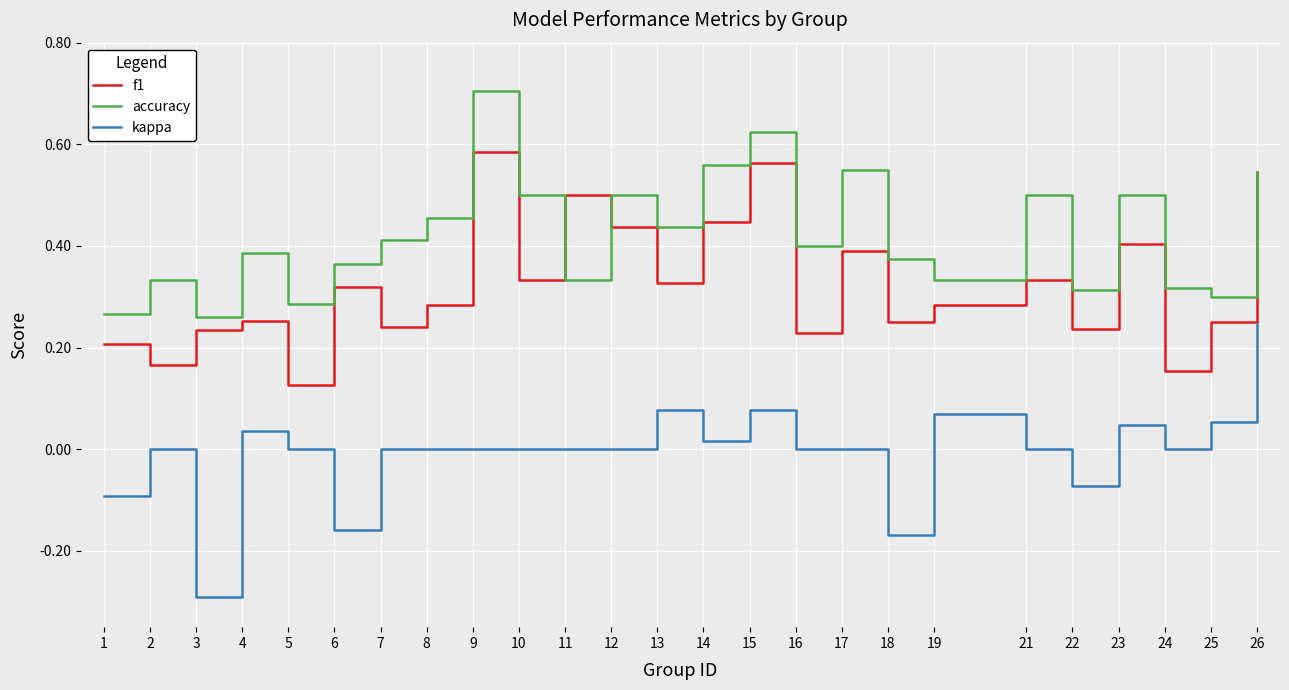

Which category has the lowest value across all series?

3